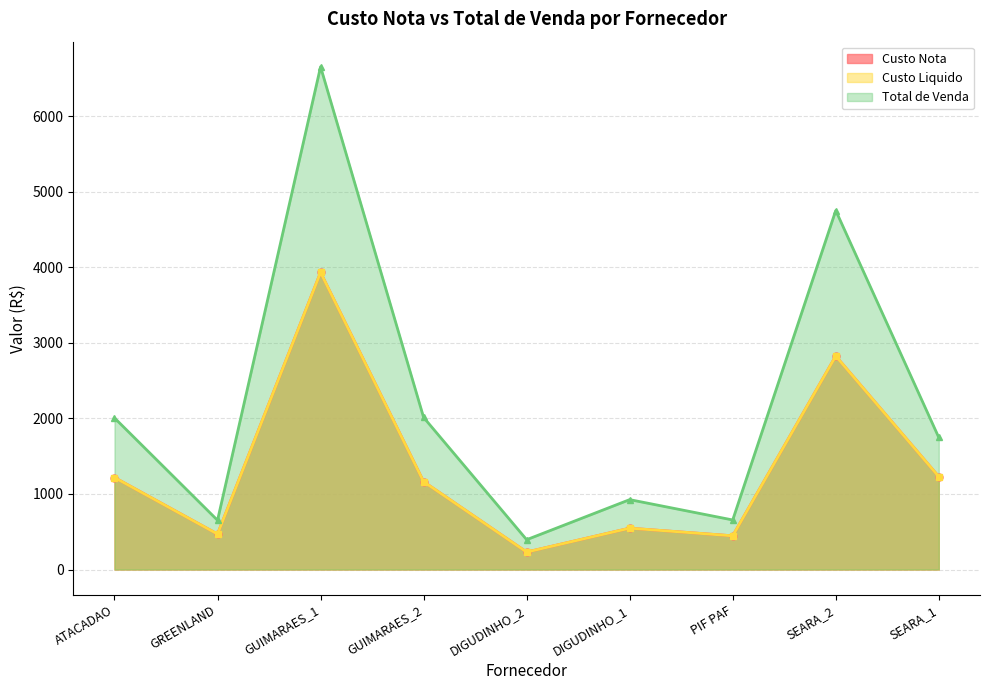

Rank the categories by Total de Venda value from highest to lowest.

GUIMARAES_1, SEARA_2, GUIMARAES_2, ATACADAO, SEARA_1, DIGUDINHO_1, PIF PAF, GREENLAND, DIGUDINHO_2